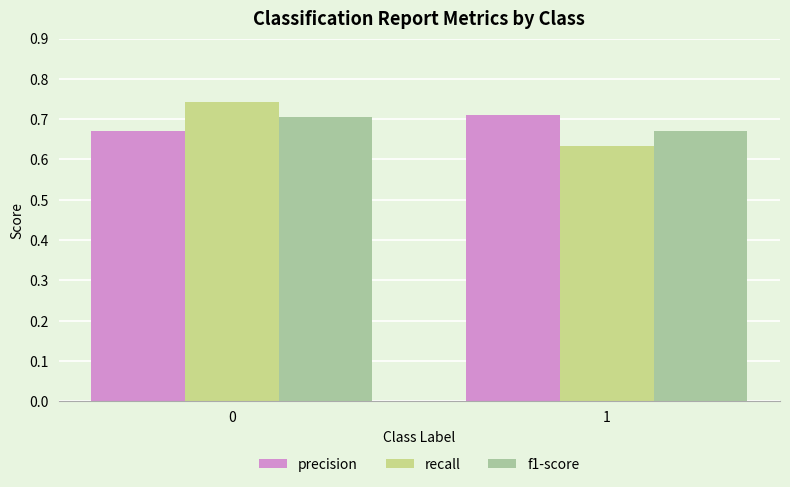

List the labels in order of precision value, largest first.

1, 0